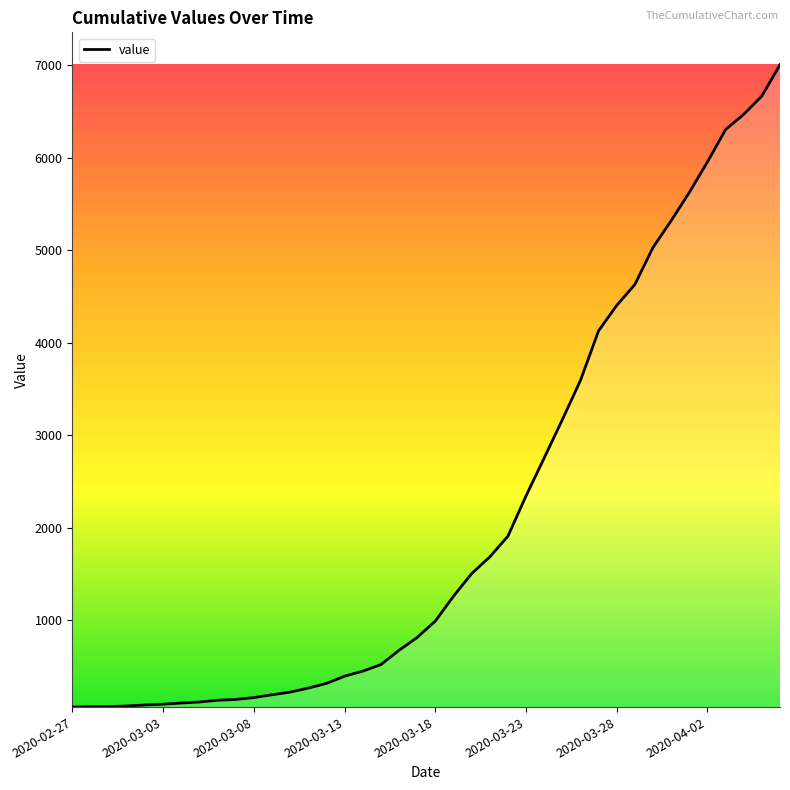

What is the maximum value shown in the chart?

7003